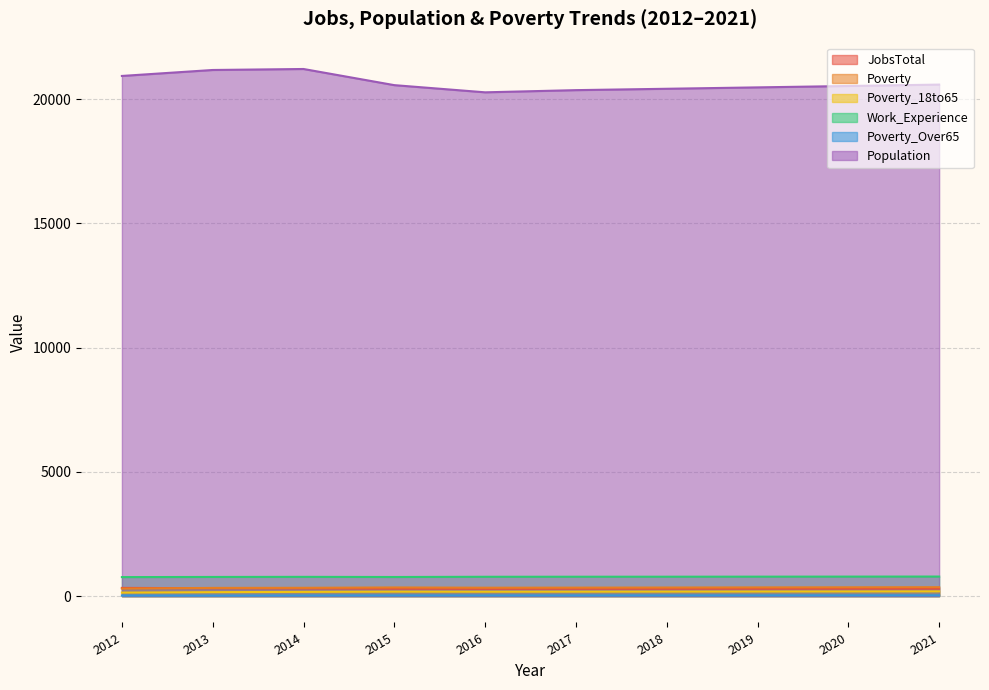

What is the difference between the maximum and minimum values in the Work_Experience series?

22